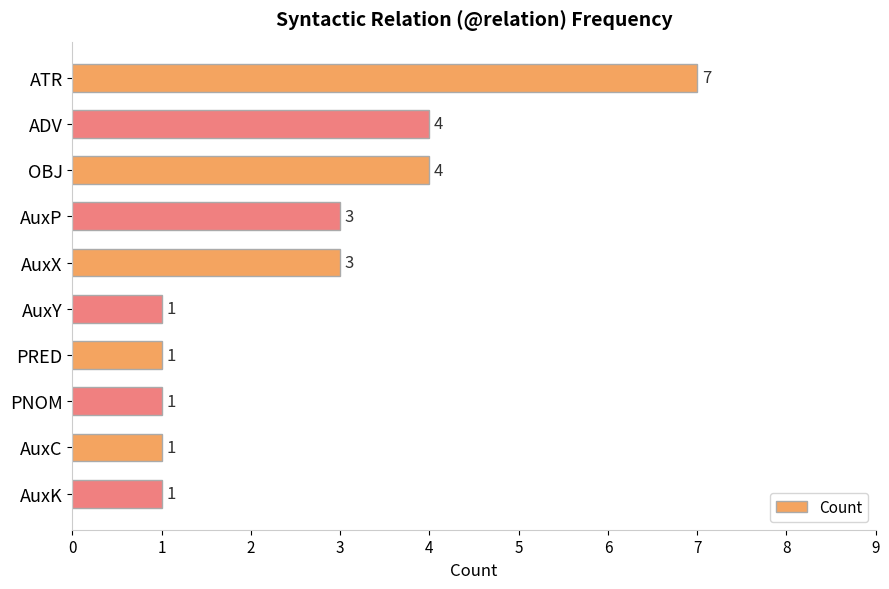

What is the ratio of the value at AuxY to the value at AuxP?

0.3